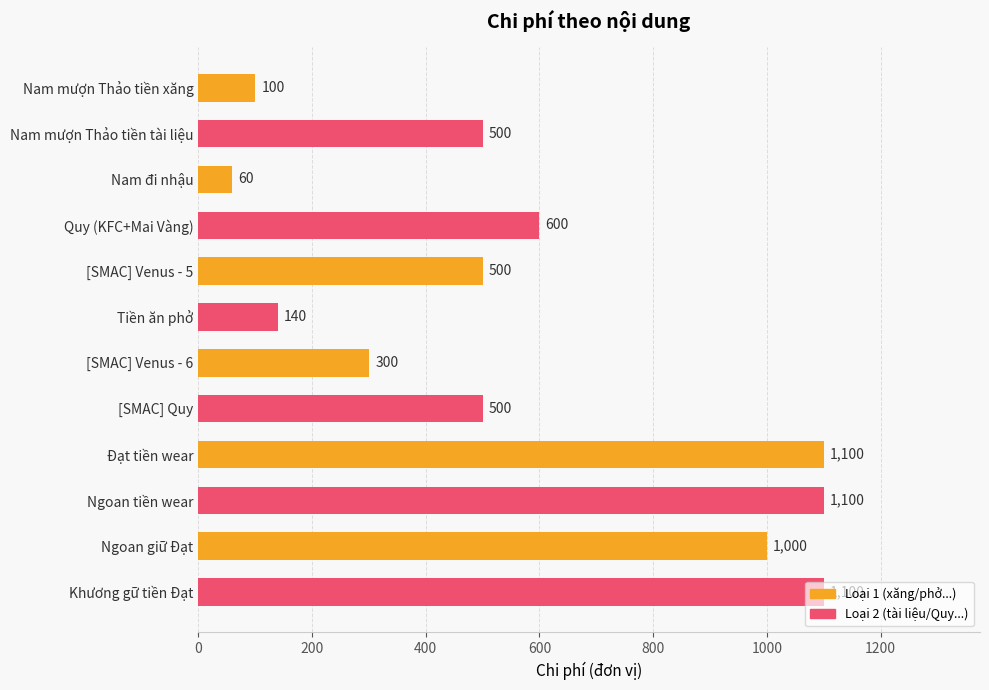

What is the approximate value at Ngoan tiền wear?

1100